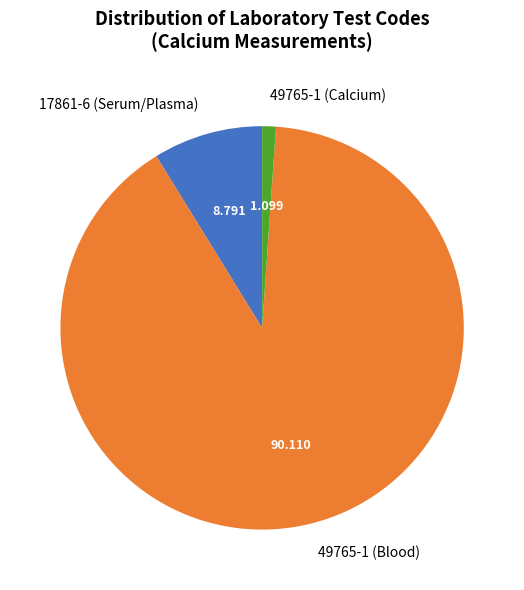

Is the sum of 49765-1 (Calcium) and 17861-6 (Serum/Plasma) greater than half?

No